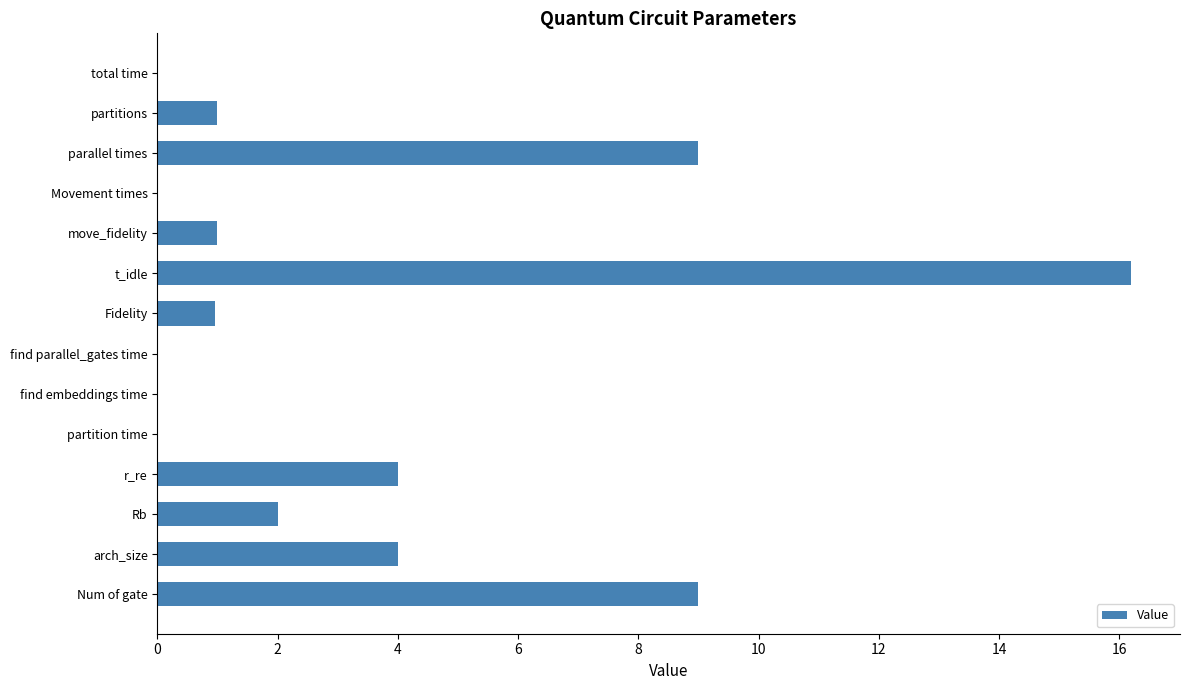

Between Movement times and t_idle, which is larger?

t_idle